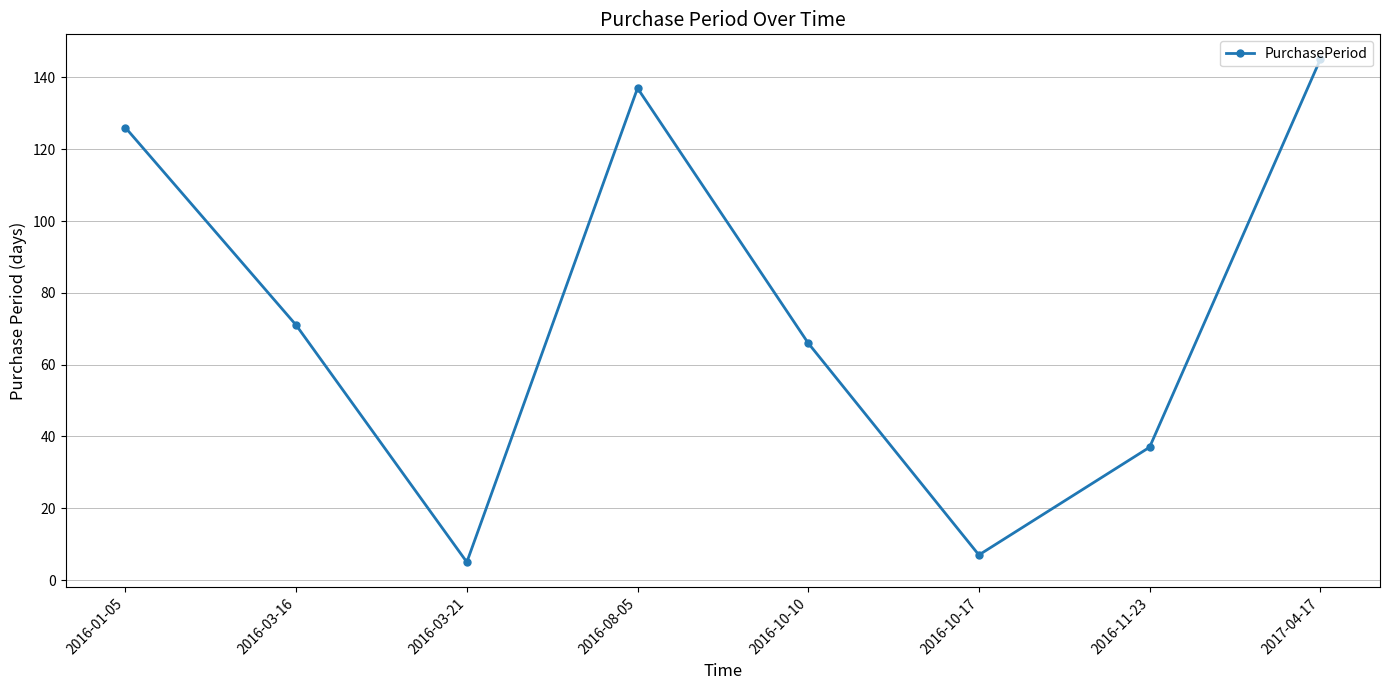

How many points are lower than both their immediate neighbors (excluding endpoints)?

2